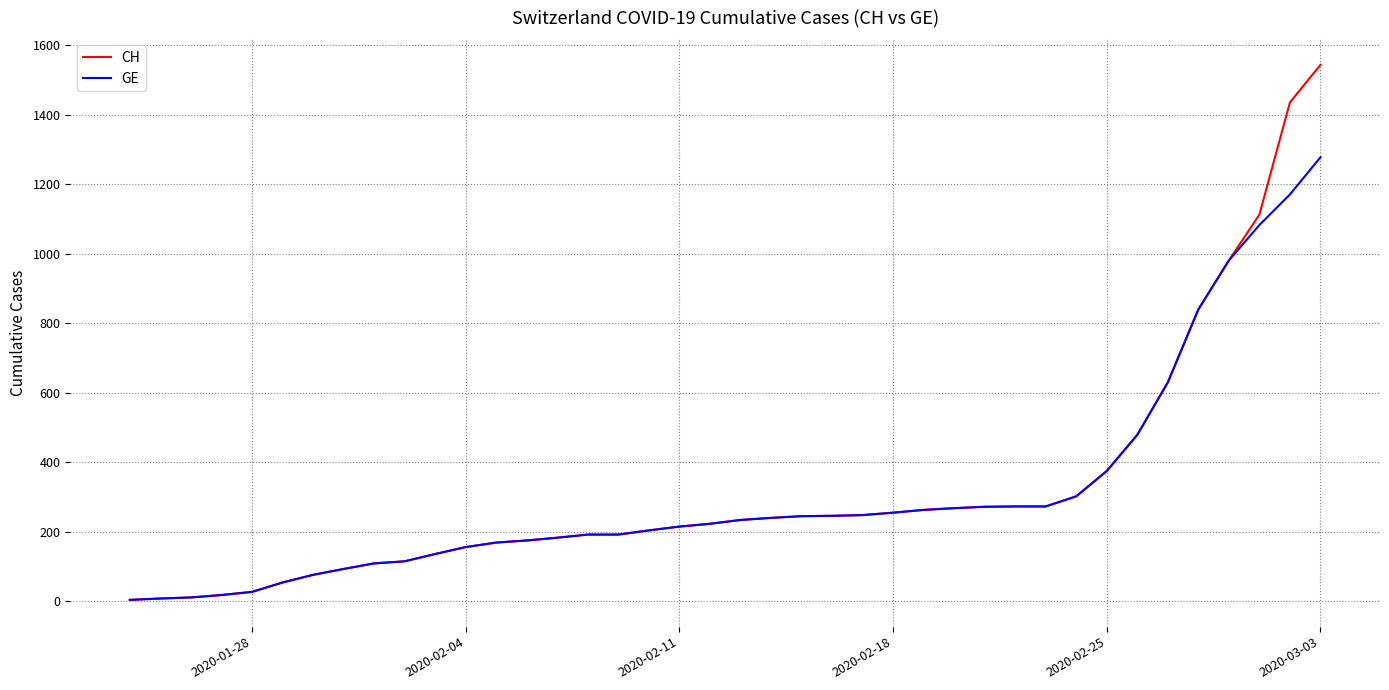

What is the maximum value for GE?

1278